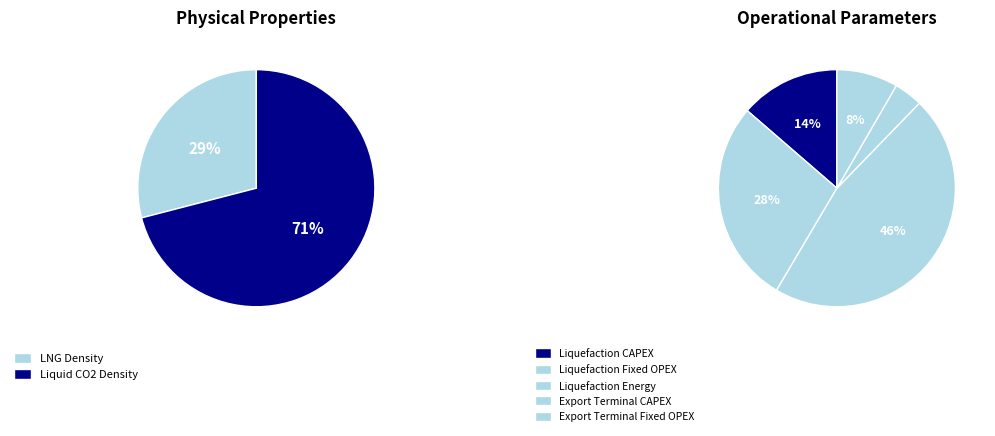

What is the ratio of the value at Liquefaction Energy to the value at Liquefaction CAPEX?

3.4